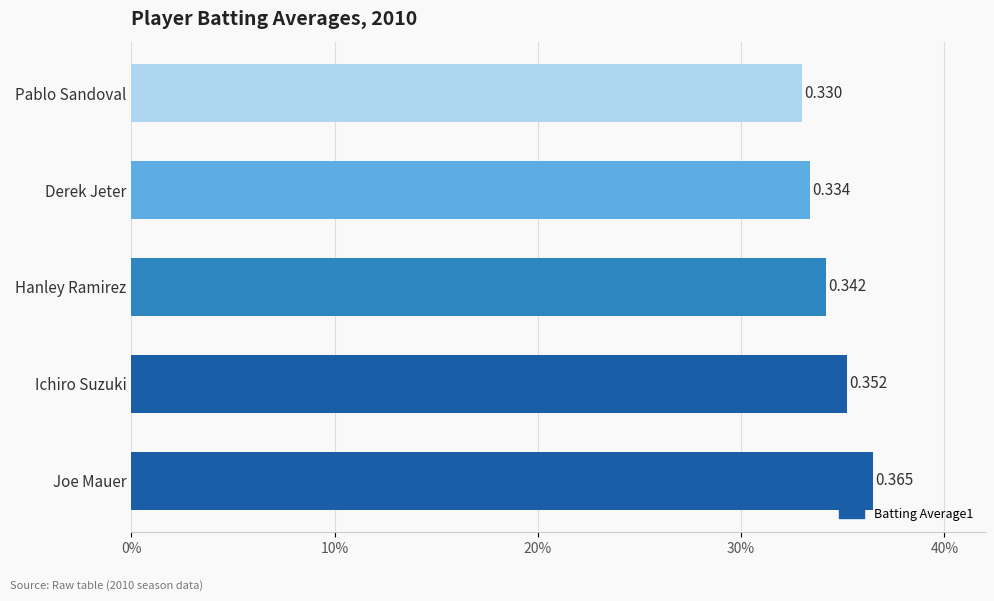

Are the bars horizontal?

Yes